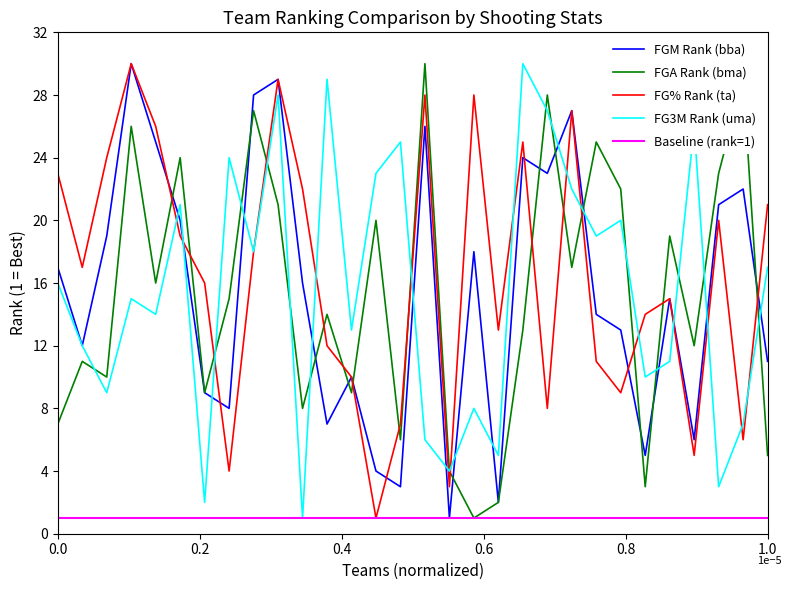

What is the highest value of the FG% Rank (ta) series?

30